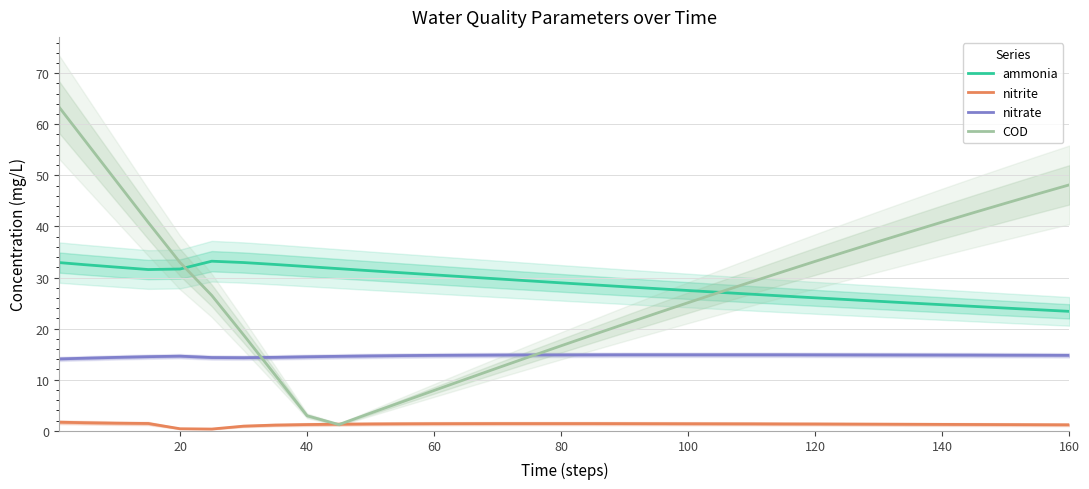

The nitrate series shows 14.8 at 140. True or false?

True